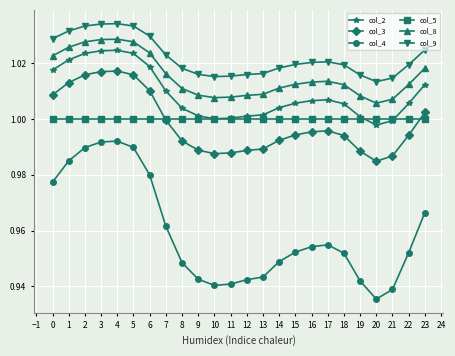

True or false: col_2 has more than 0 interior local peaks.

True